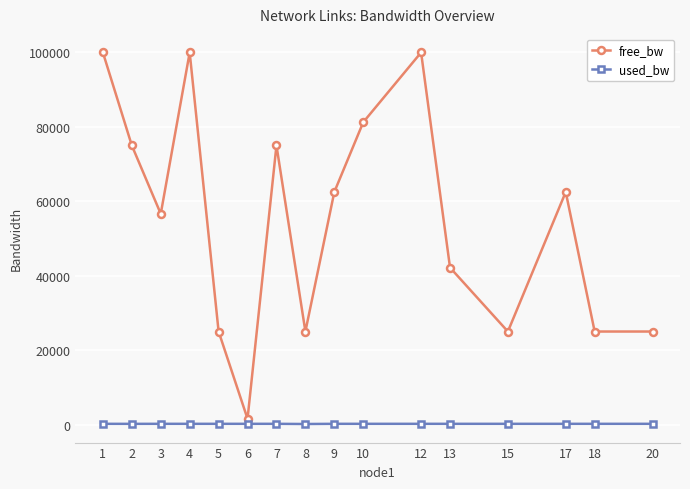

What is the difference between the highest and lowest values at 15?

24808.5